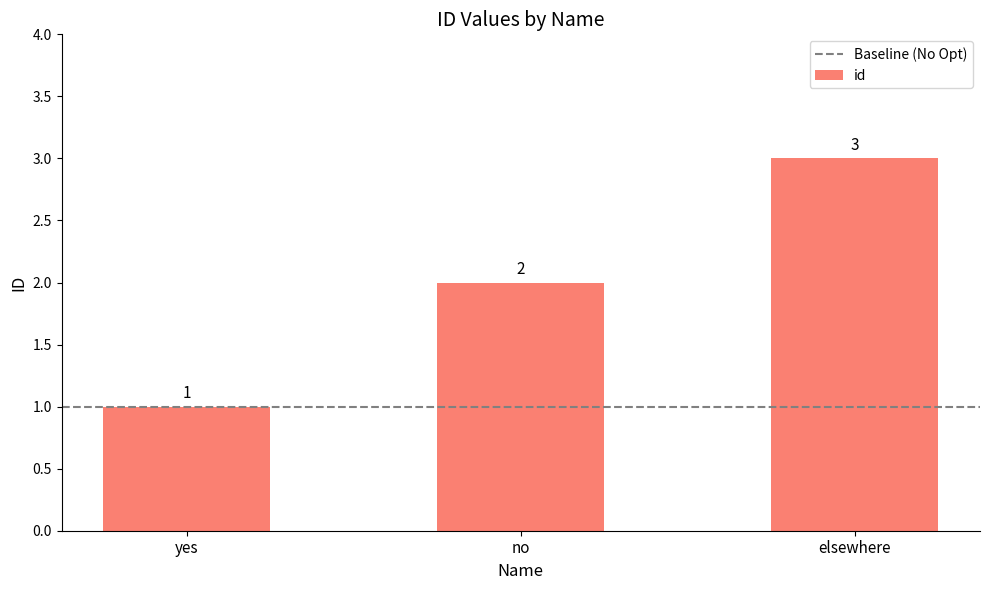

Reading left to right, extract all data points from this chart.

yes=1	no=2	elsewhere=3